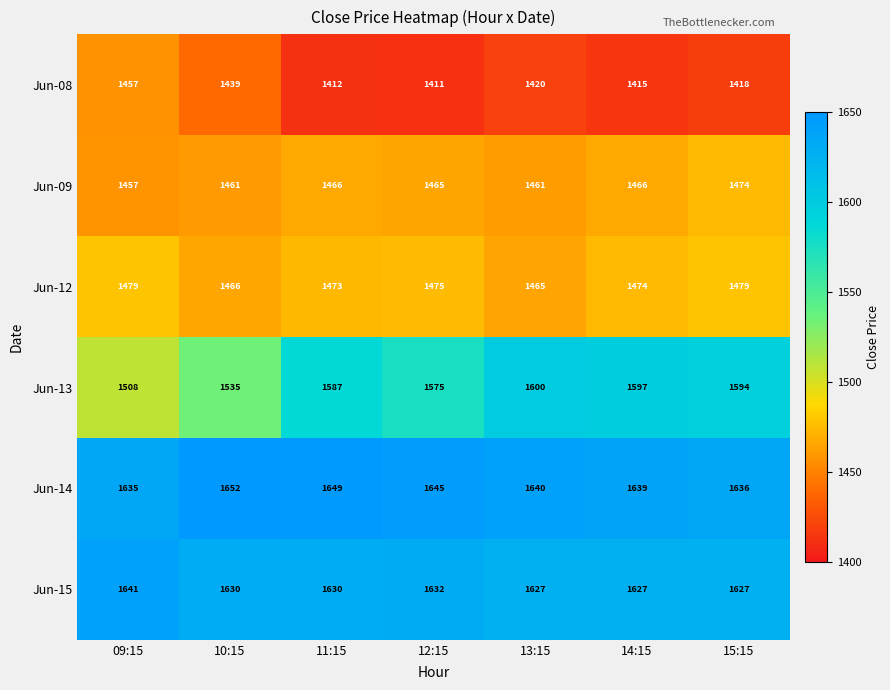

What is the average value of the Jun-09 series?

1464